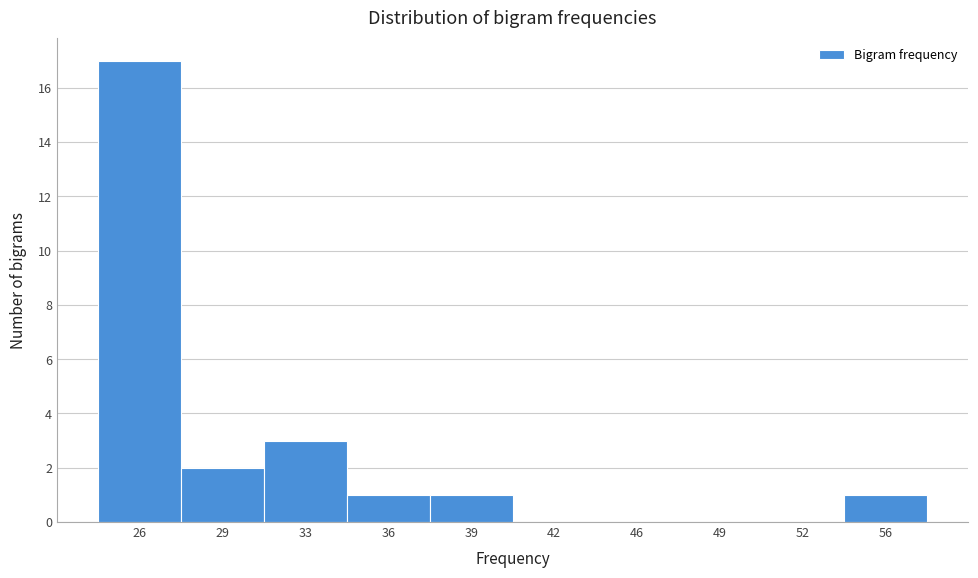

Reading left to right, transcribe all the data shown in this chart.

26=17	29=2	33=3	36=1	39=1	42=0	46=0	49=0	52=0	56=1